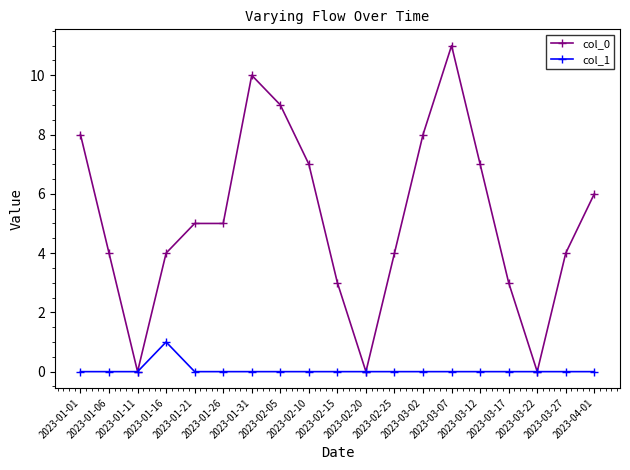

Which series has the widest spread of values?

col_0